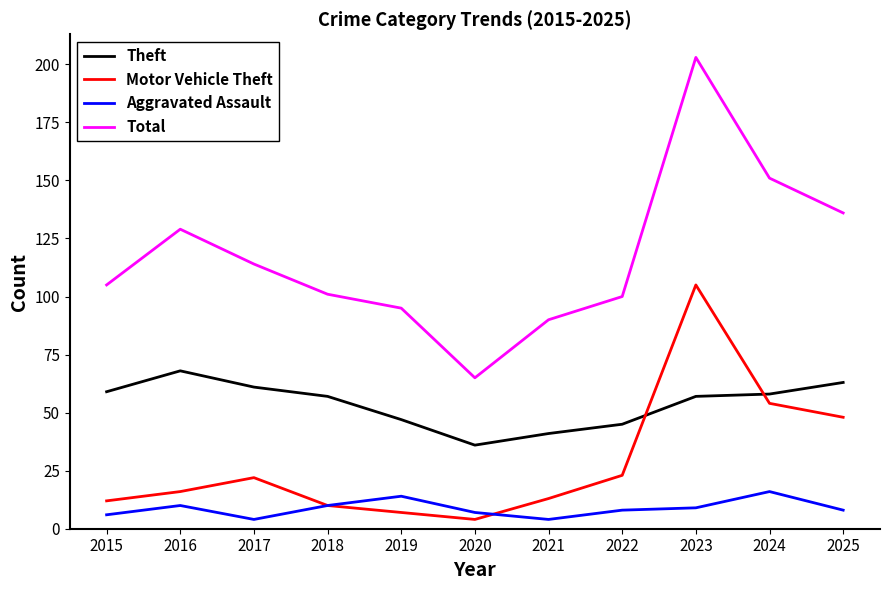

Reading left to right, transcribe all the data shown in this chart.

Theft: 59	68	61	57	47	36	41	45	57	58	63
Motor Vehicle Theft: 12	16	22	10	7	4	13	23	105	54	48
Aggravated Assault: 6	10	4	10	14	7	4	8	9	16	8
Total: 105	129	114	101	95	65	90	100	203	151	136